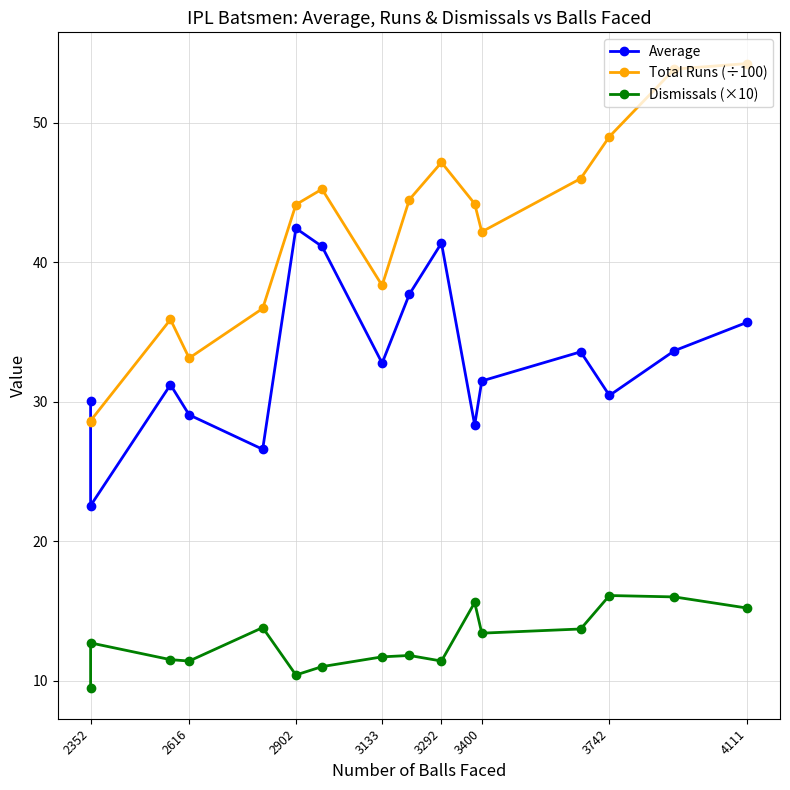

What is the difference between the second highest and second lowest values in the Total Runs (÷100) series?

25.2